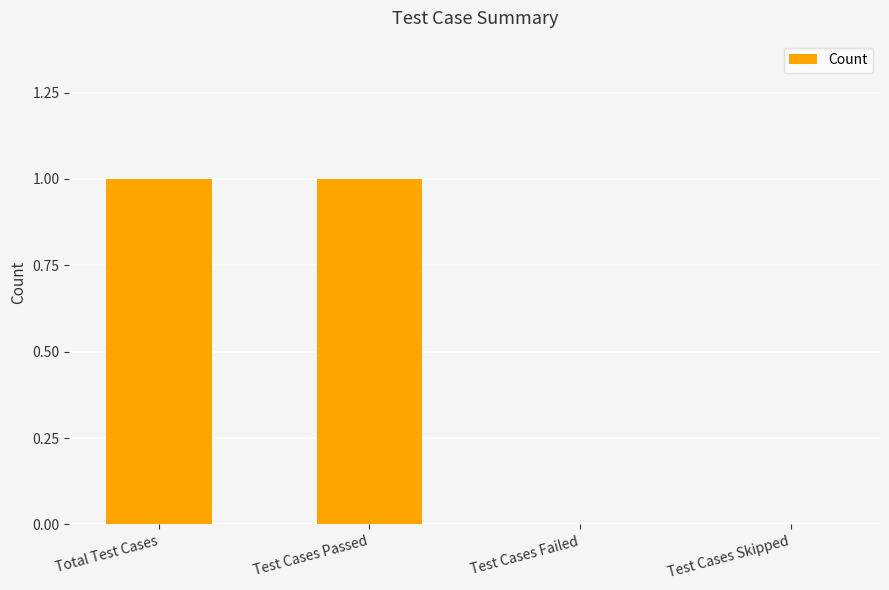

How many data points does each series have?

4